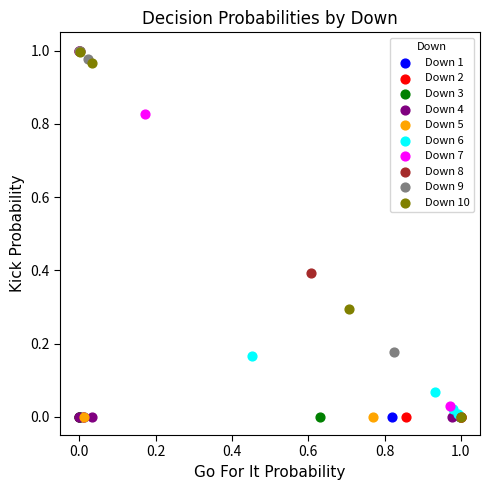

What are all the series names shown in the legend?

Down 1, Down 2, Down 3, Down 4, Down 5, Down 6, Down 7, Down 8, Down 9, Down 10